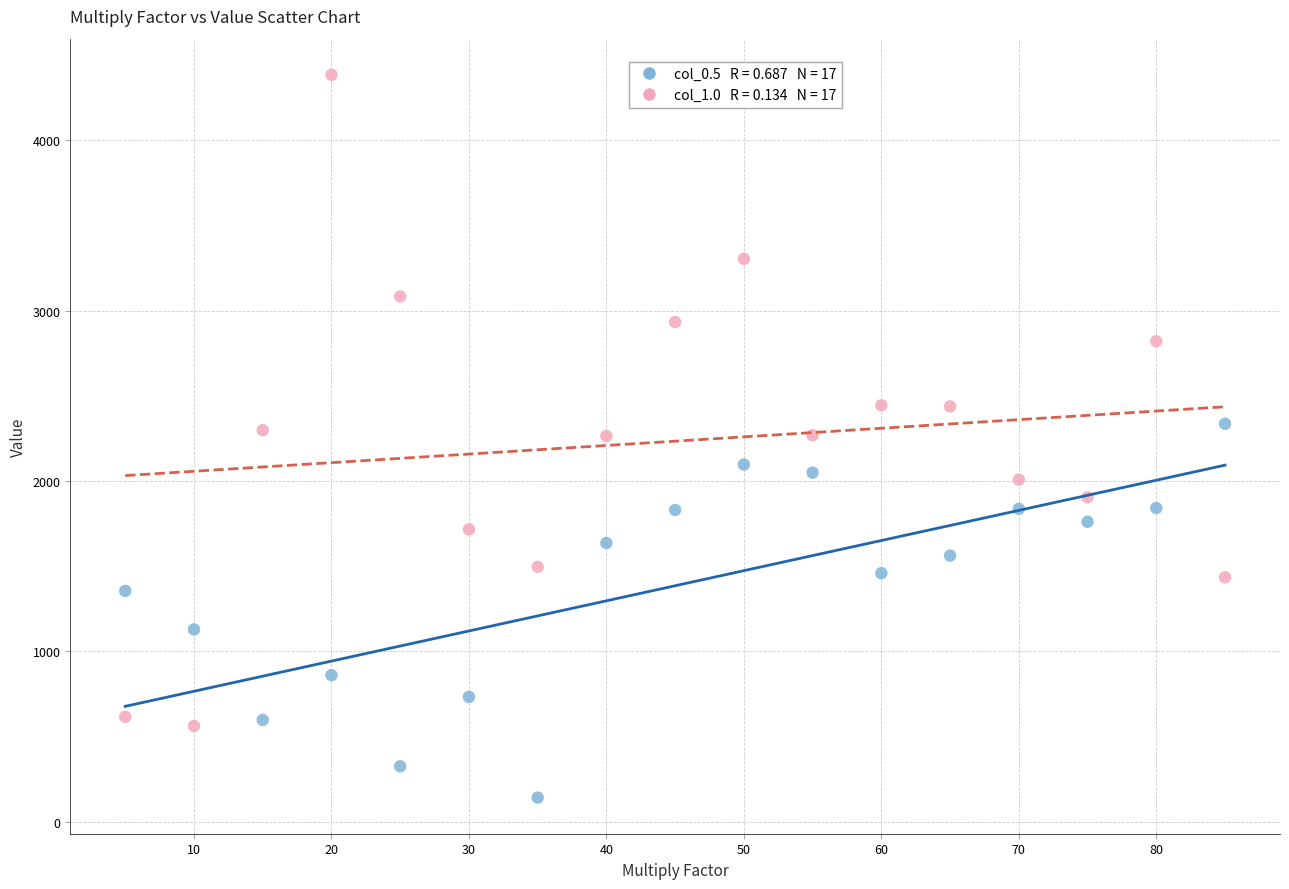

Across all data points, what is the range of Y values (max minus min)?

4244.2